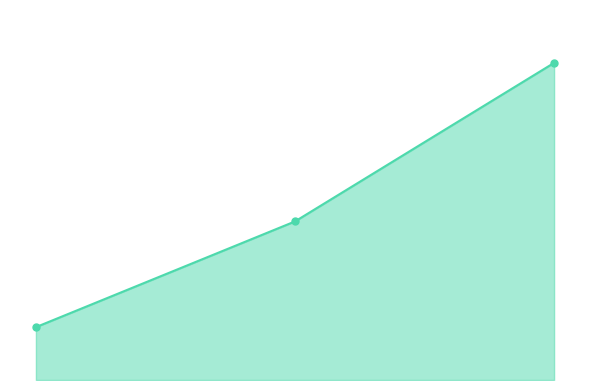

How many lines are shown in the chart?

1